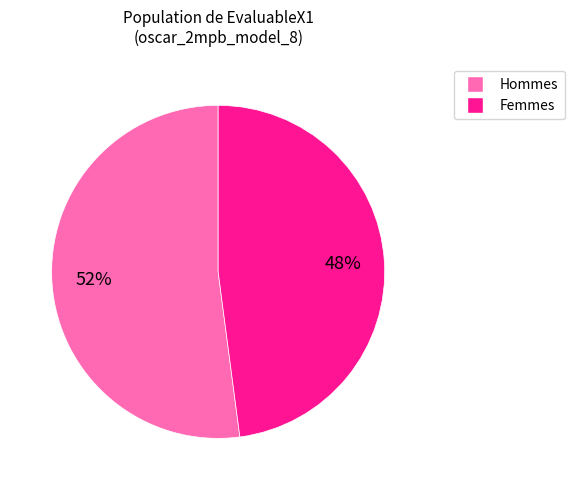

Count the number of slices in the pie.

2